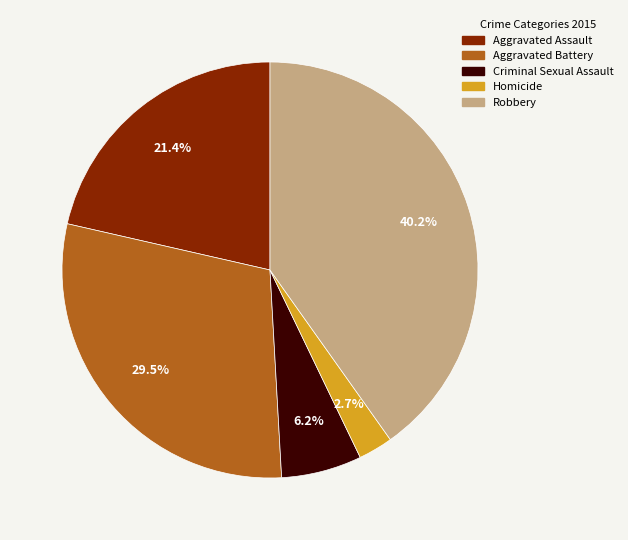

Is Homicide the majority of the pie?

No